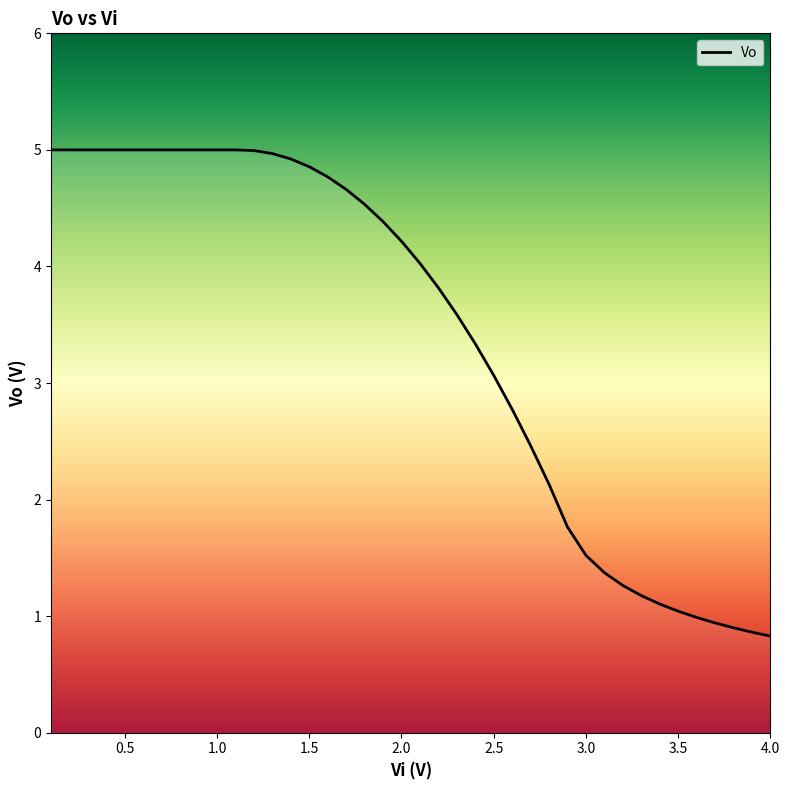

What is the smallest value displayed?

0.8